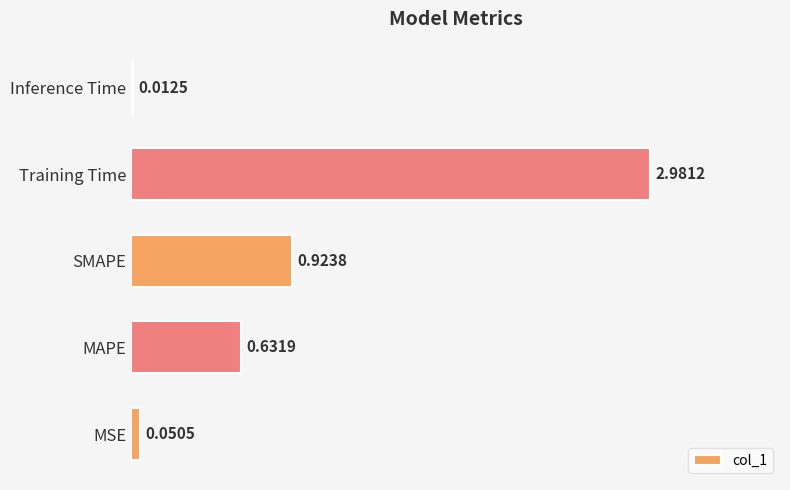

What is the sum of the values at SMAPE and Training Time?

3.9